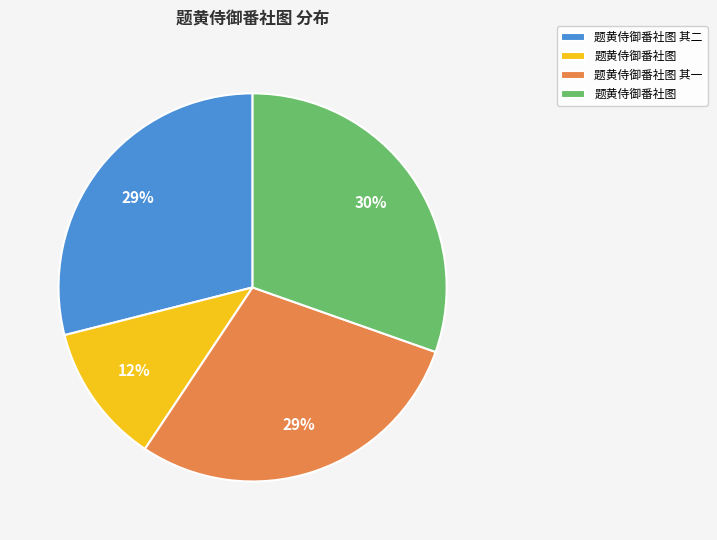

To the nearest percent, what is the average slice percentage?

25%